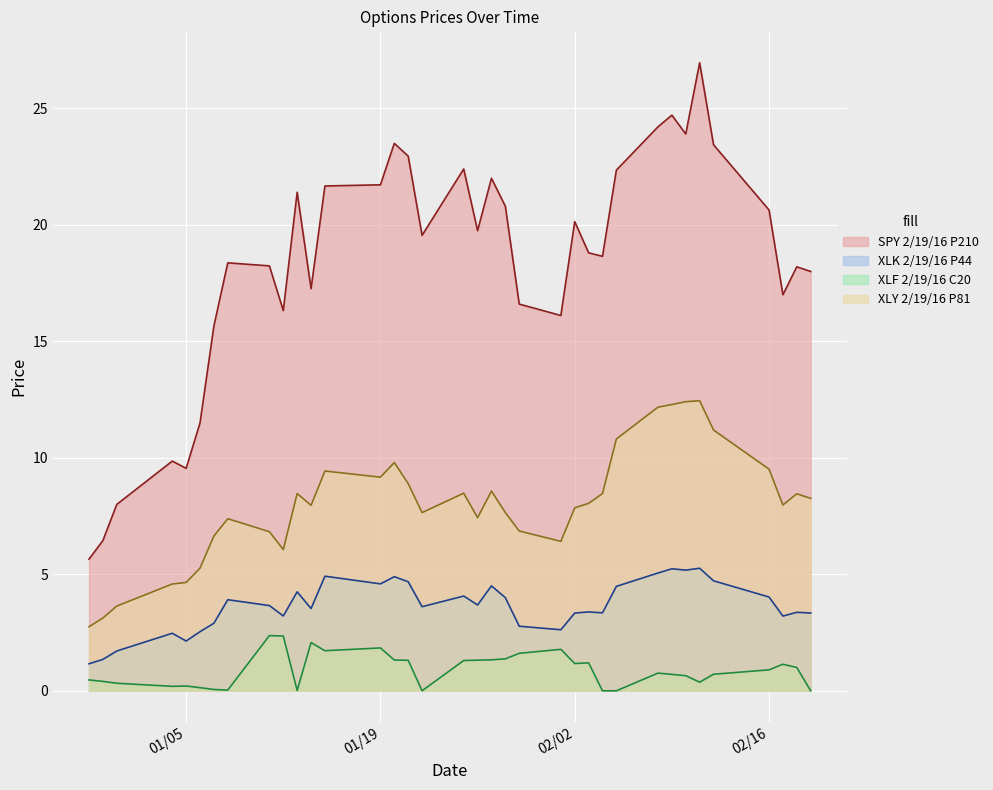

In XLF 2/19/16 C20, how many points are higher than both neighbors (excluding endpoints)?

8